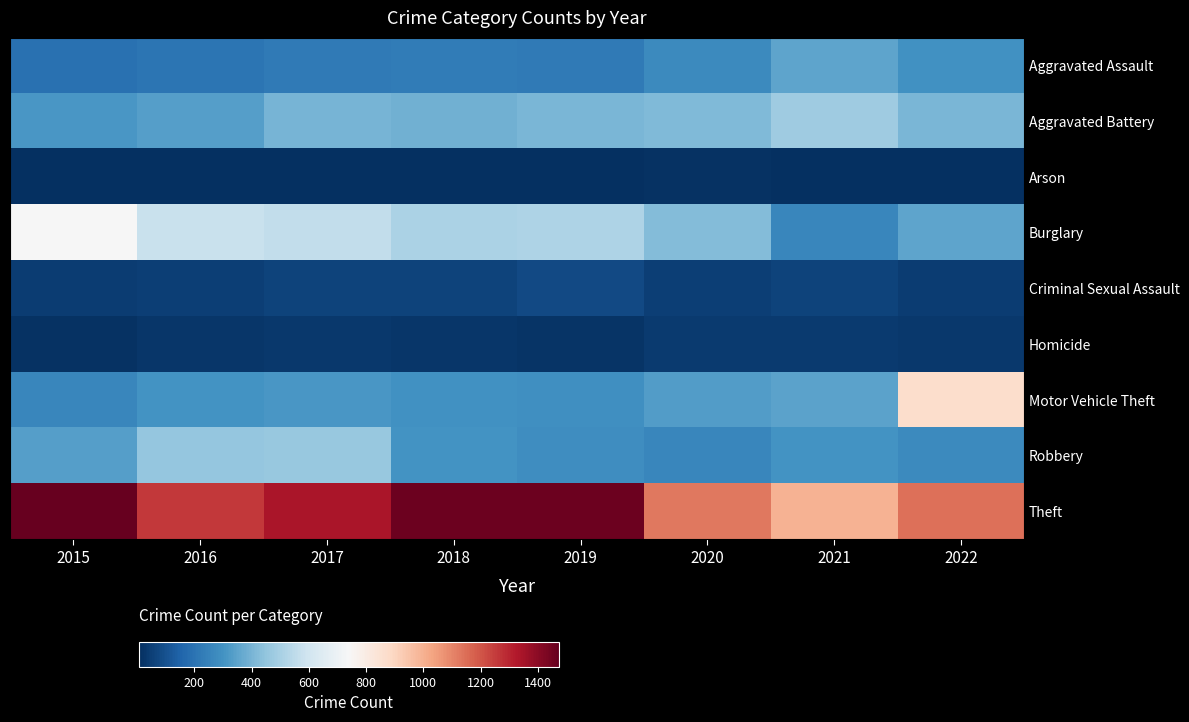

Between 2018 and 2021, which series saw the biggest shift?

Theft